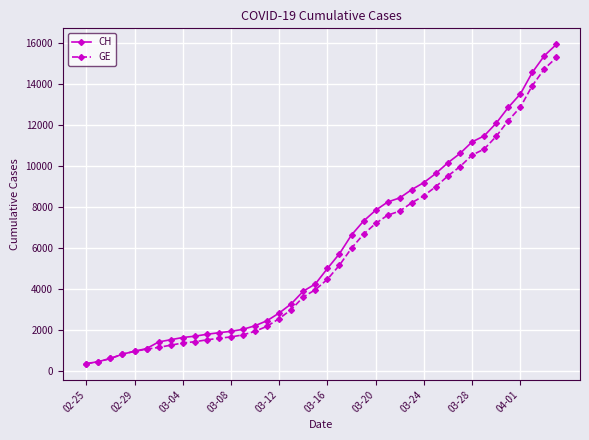

What is the lowest value of the CH series?

375